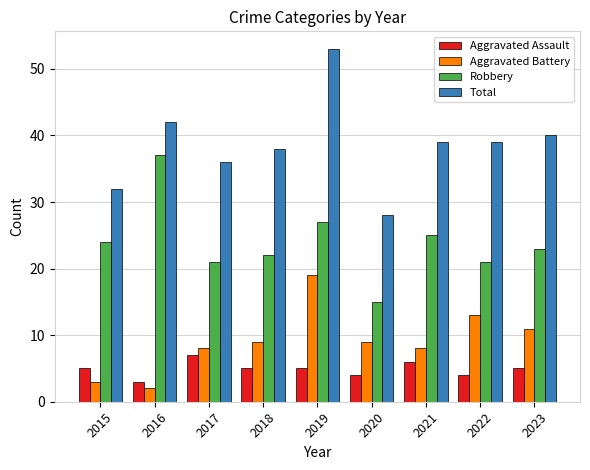

Rank the series at 2023 from lowest to highest value.

Aggravated Assault, Aggravated Battery, Robbery, Total